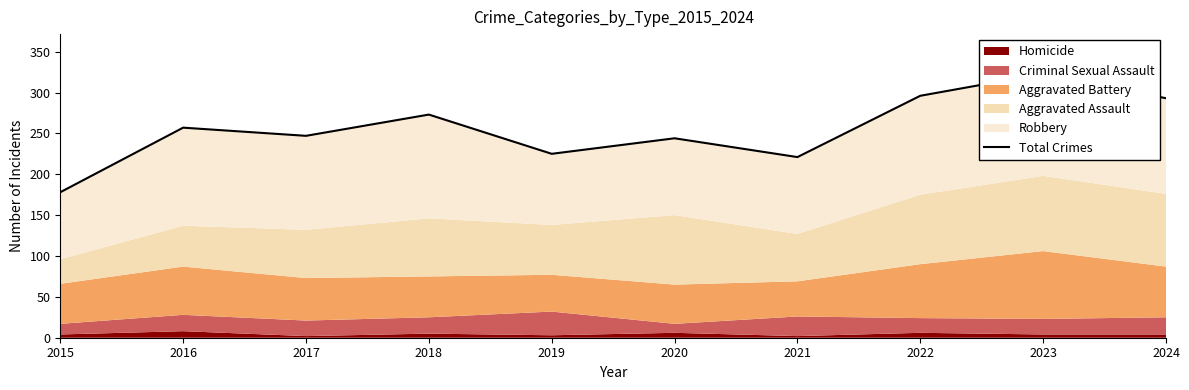

Does the chart display data point markers on the line(s)?

No